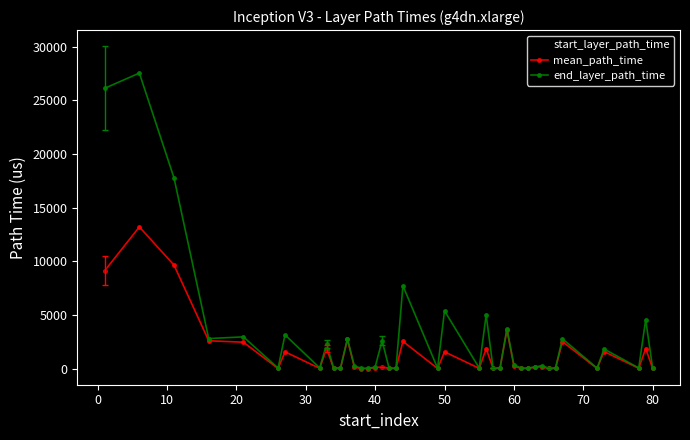

Which series has the largest range (max minus min)?

end_layer_path_time